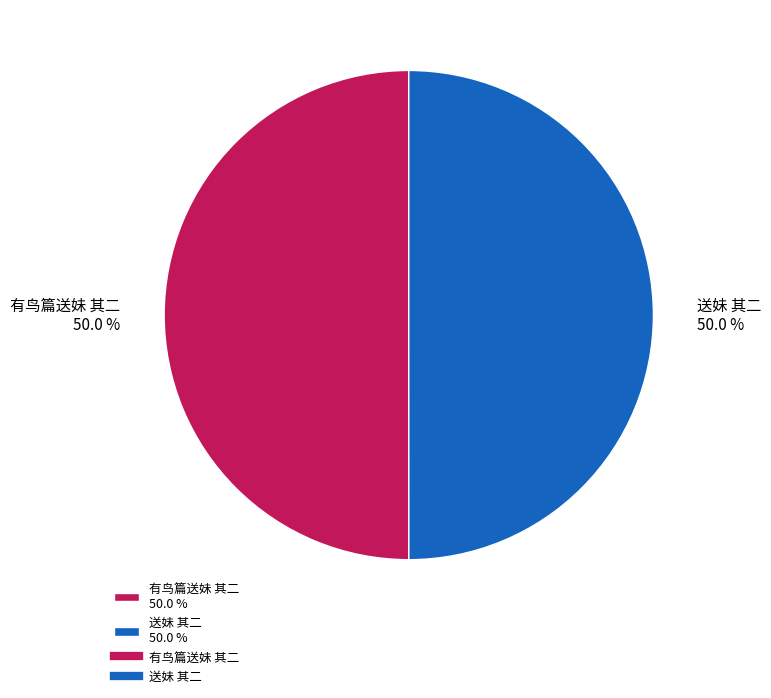

The 送妹 其二 slice represents 50% of the pie. True or false?

True